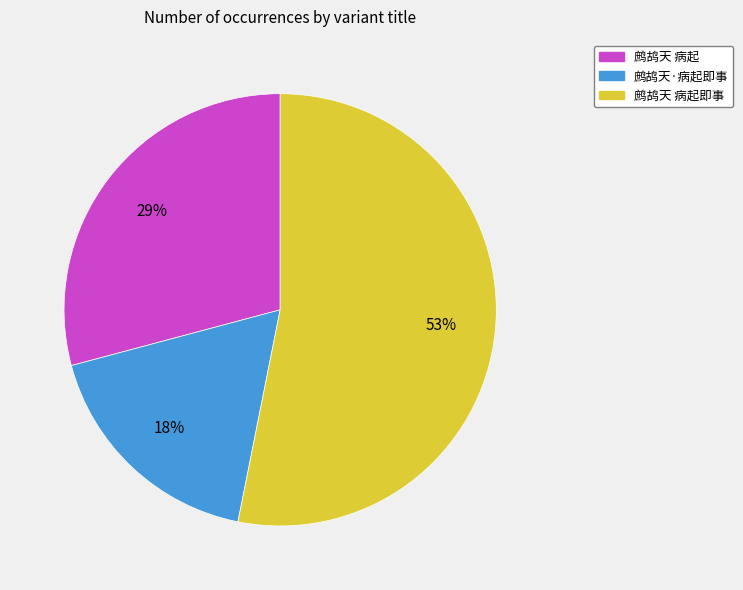

To the nearest percent, what is the difference between the largest and smallest slice percentages?

35%